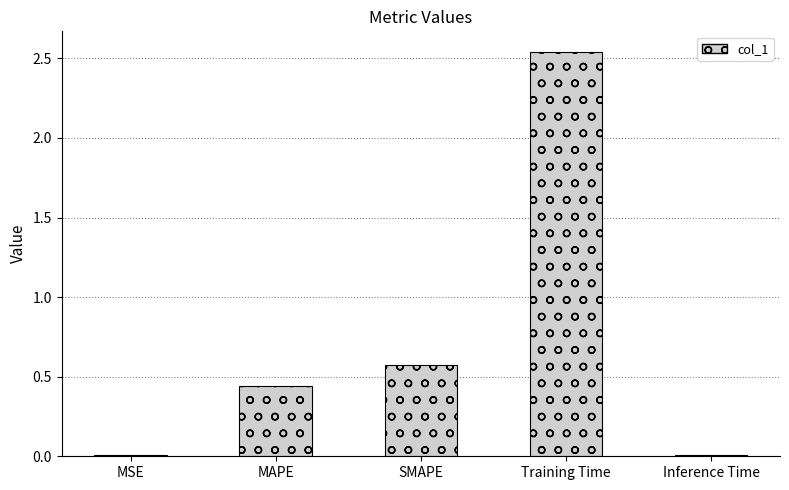

What is the sum of all values?

3.6